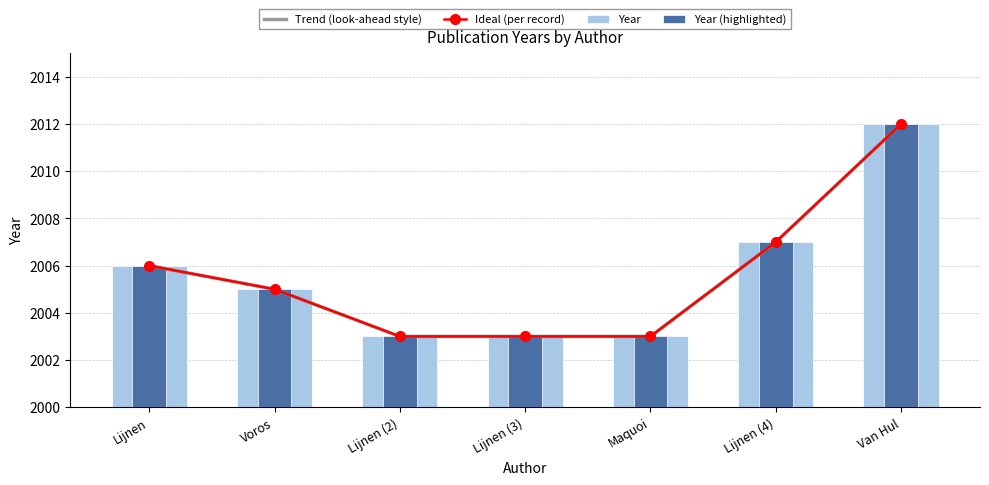

What is the minimum value for Year?

2003